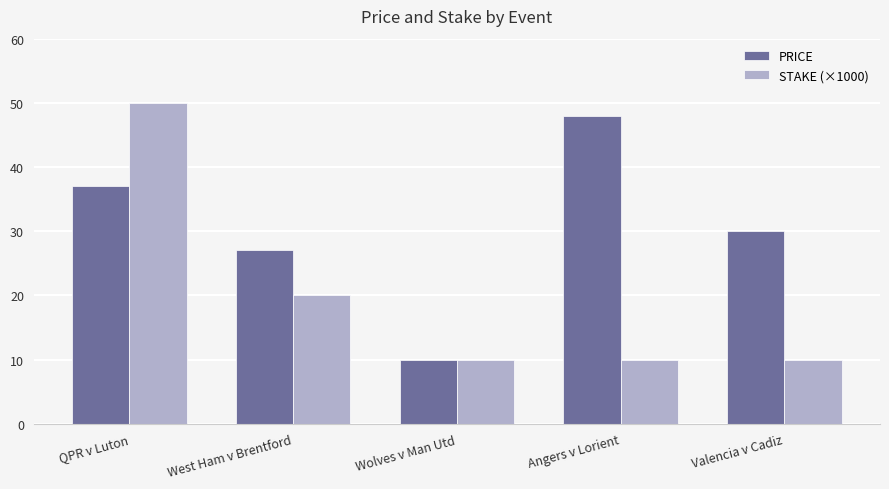

How many data points does each series have?

5